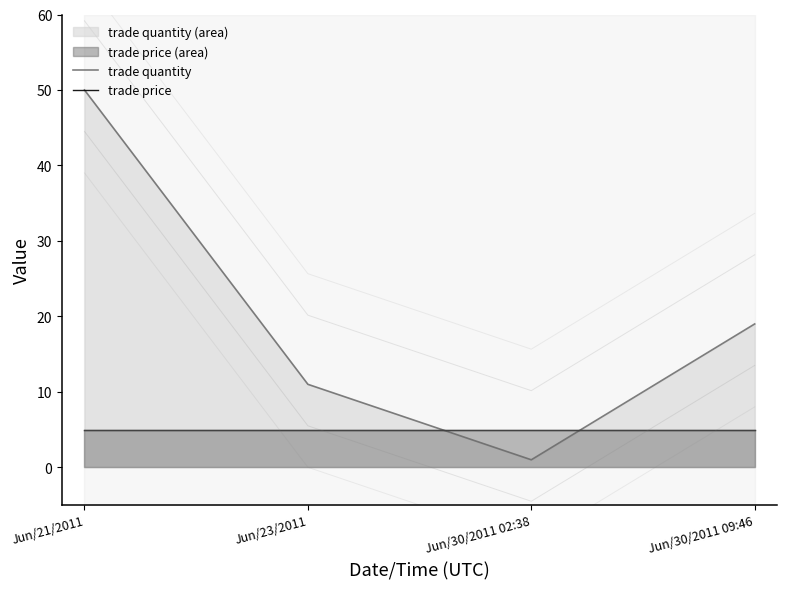

Which category has the highest value across all series?

Jun/21/2011